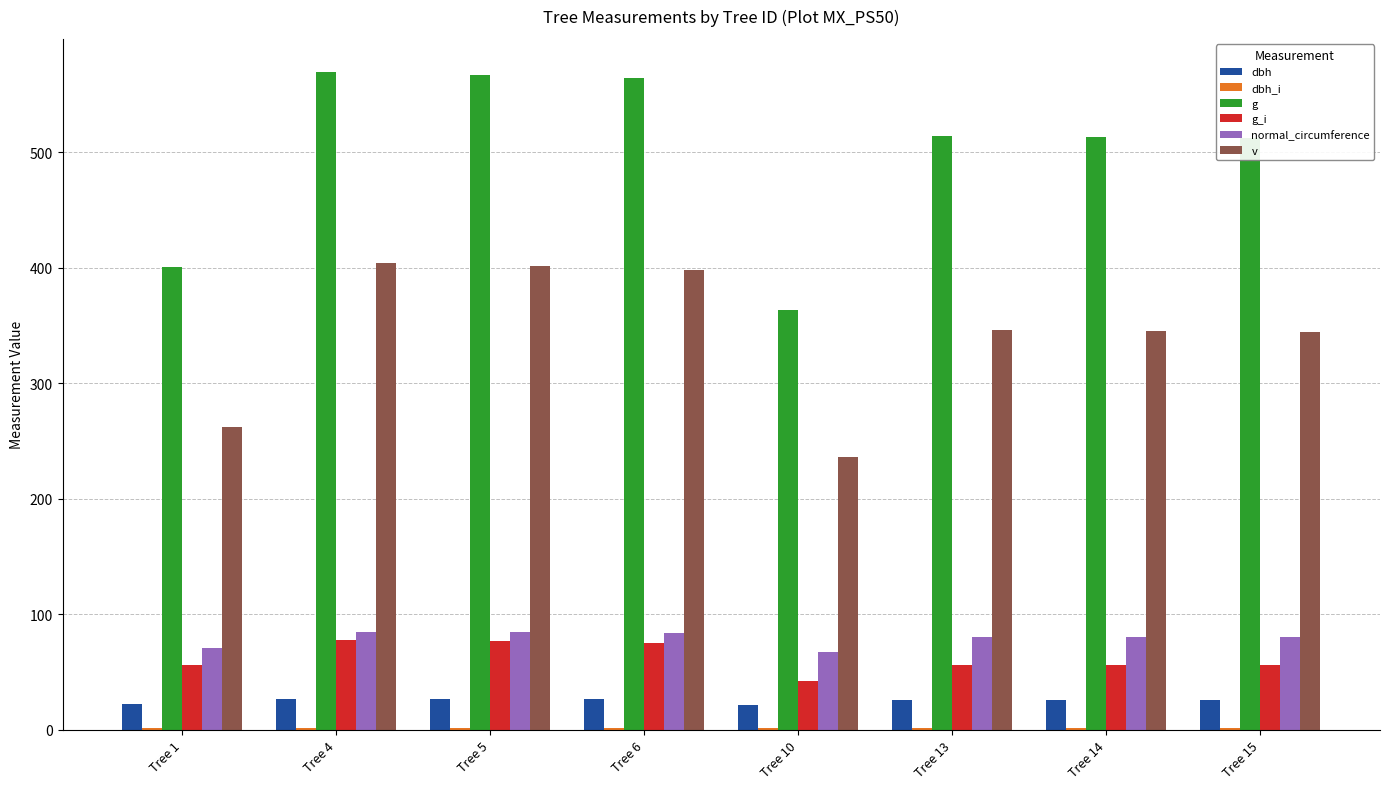

What is the sum of all normal_circumference values?

632.8